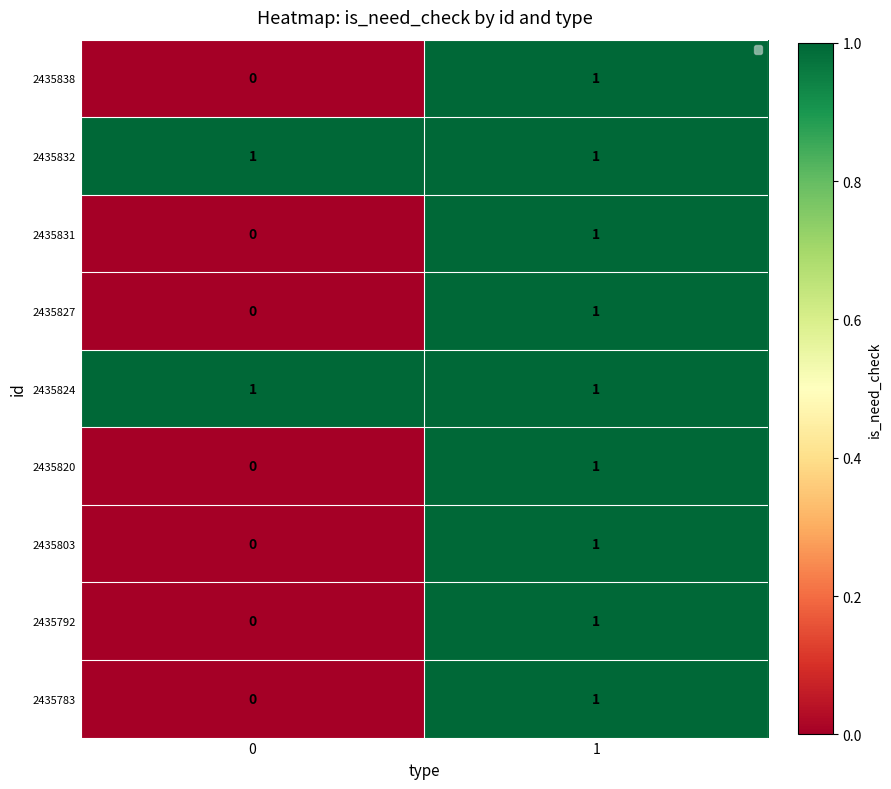

What is the total value across all series at 1?

9